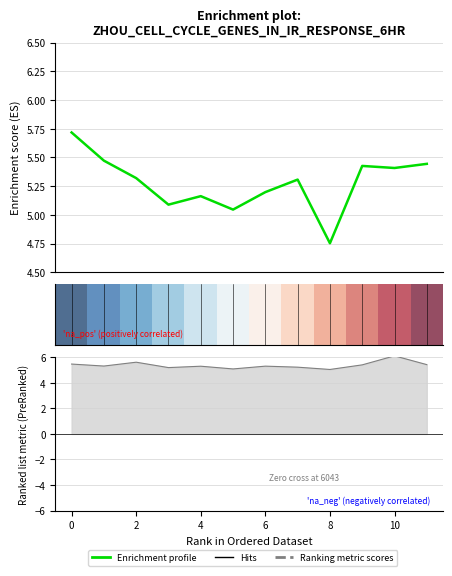

How many lines are shown in the chart?

2